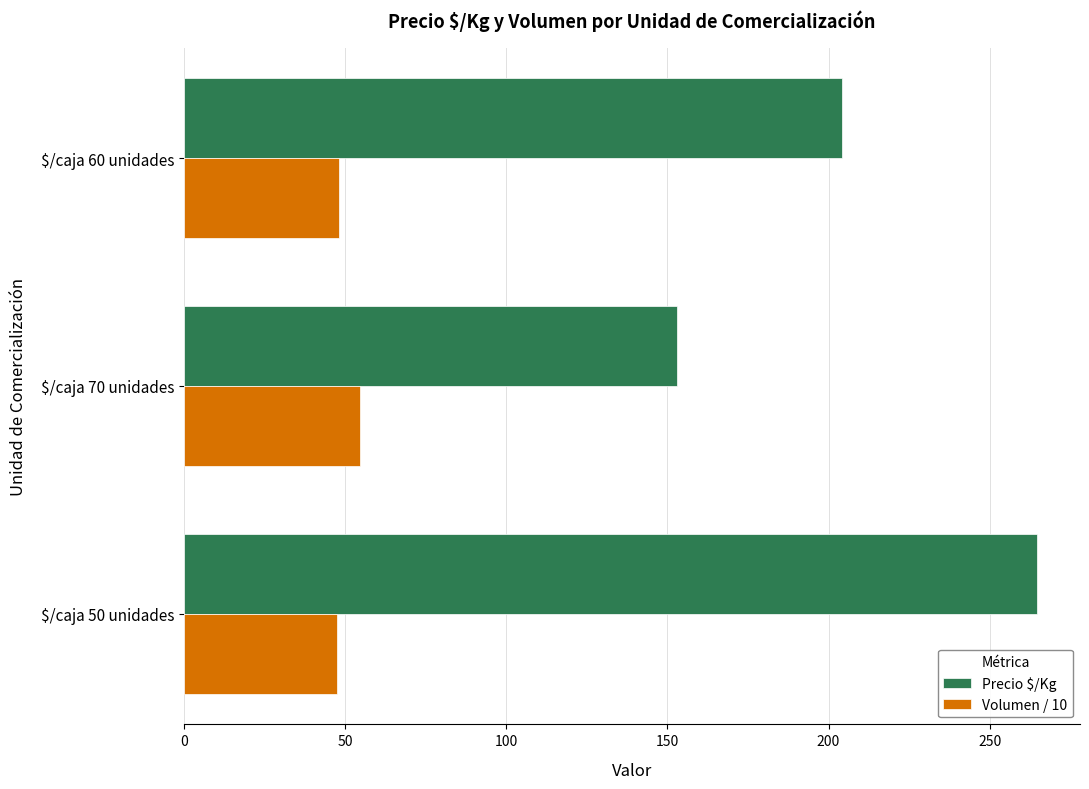

Count the number of data series in this chart.

2